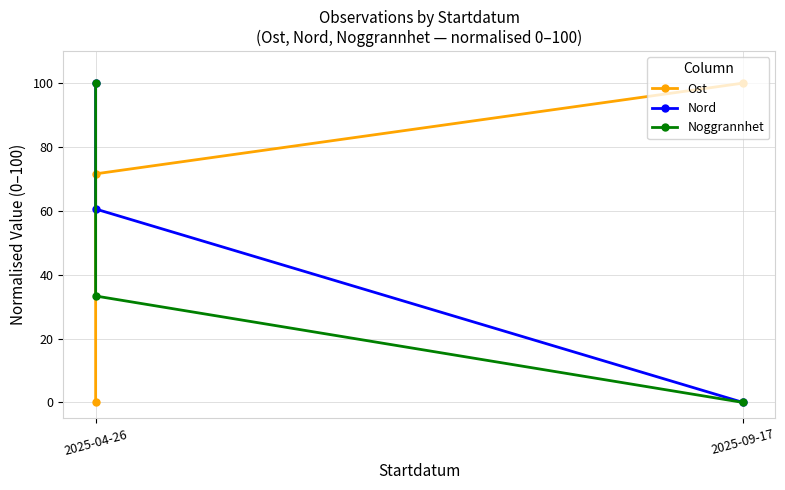

What is the average value of the Nord series?

53.5